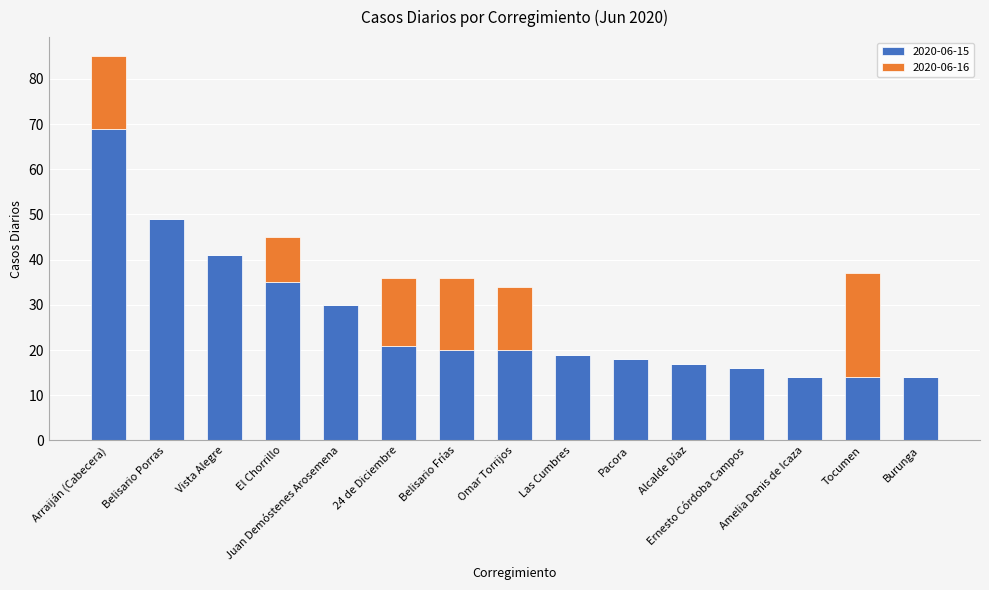

At which category is the sum across all series the highest?

Arraiján (Cabecera)